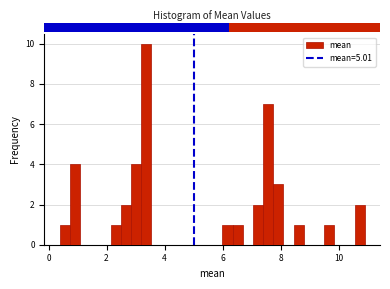

Read against the x-axis, roughly where is the centre of the tallest bar?

3.4